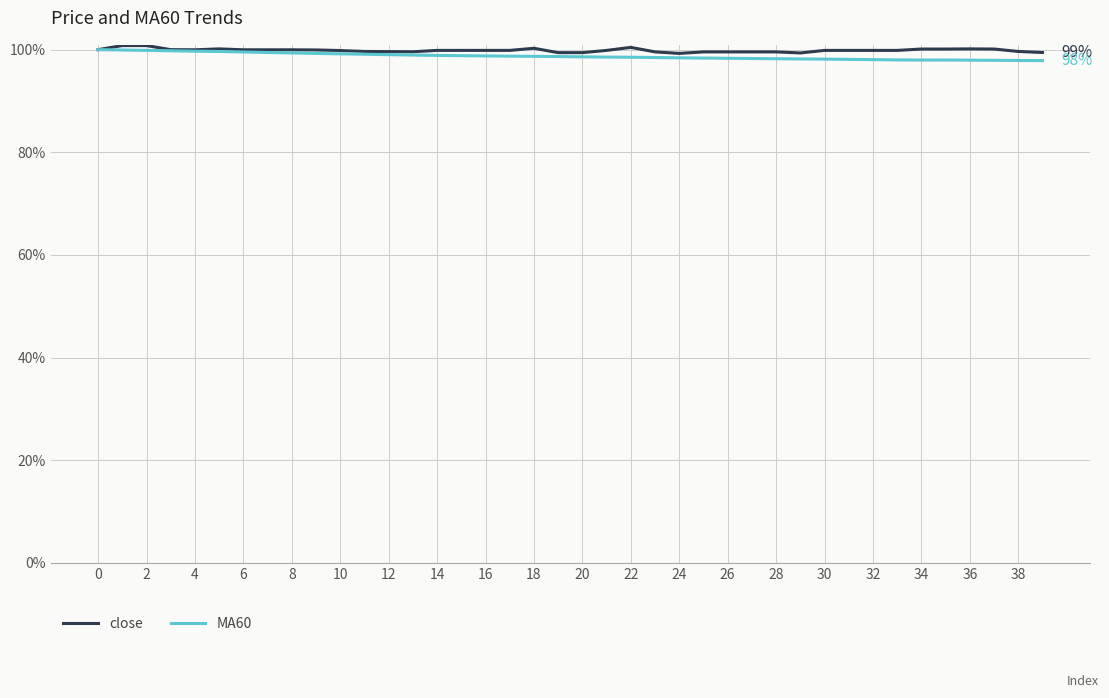

What is the maximum value for close?

100.8